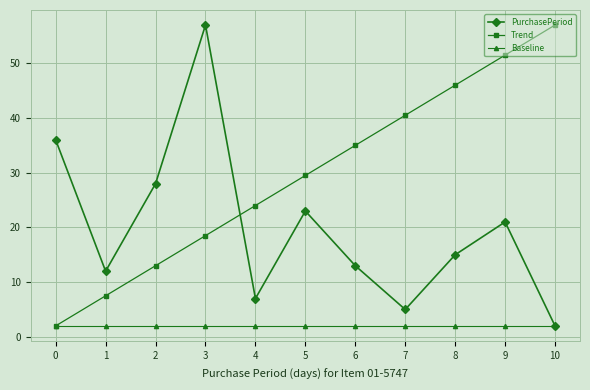

Is it true that PurchasePeriod equals 15.0 at 8?

True